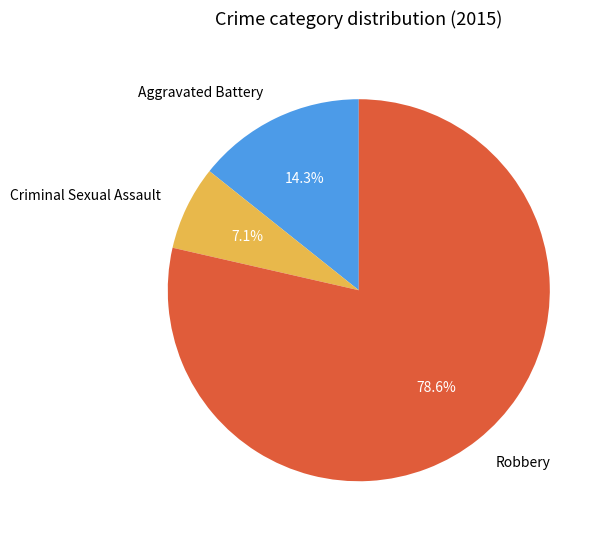

Which category has the biggest portion of the pie?

Robbery